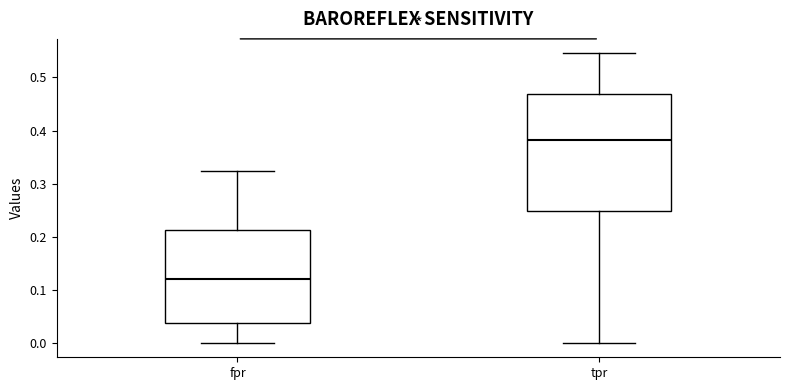

Reading left to right, read every box against the y-axis: the position of its median line, the range the box covers, and the ends of its whiskers. The values are not printed on the chart, so give them approximately, as read against the axis.

fpr: median 0.12, box 0.04 to 0.21, whiskers 0.00 to 0.32
tpr: median 0.38, box 0.25 to 0.47, whiskers 0.00 to 0.55